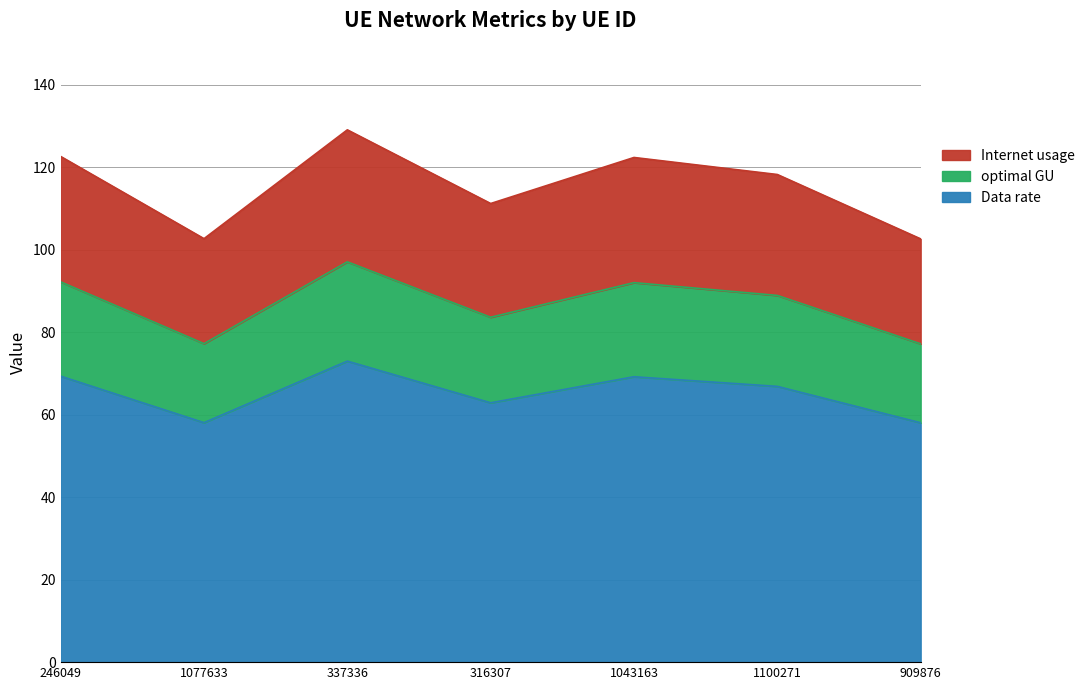

What position from the right is 316307?

4